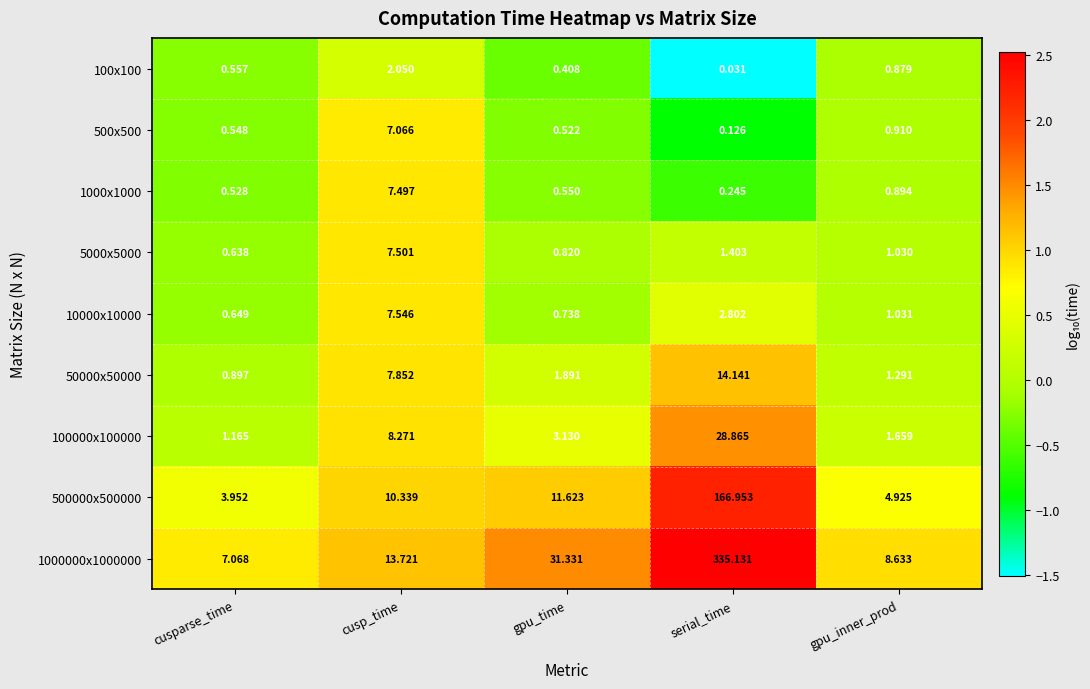

Rank the series at cusparse_time from lowest to highest value.

1000x1000, 500x500, 100x100, 5000x5000, 10000x10000, 50000x50000, 100000x100000, 500000x500000, 1000000x1000000